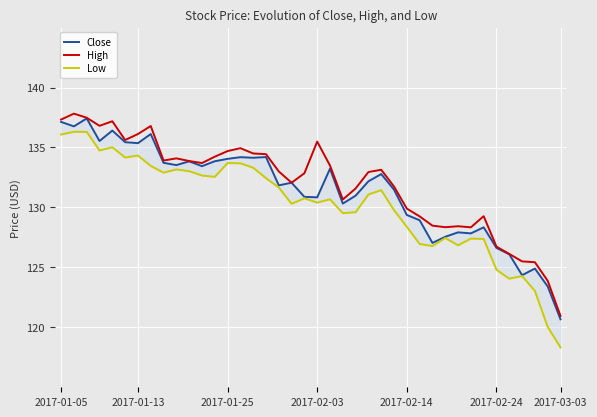

True or false: Close and High intersect in this chart.

False